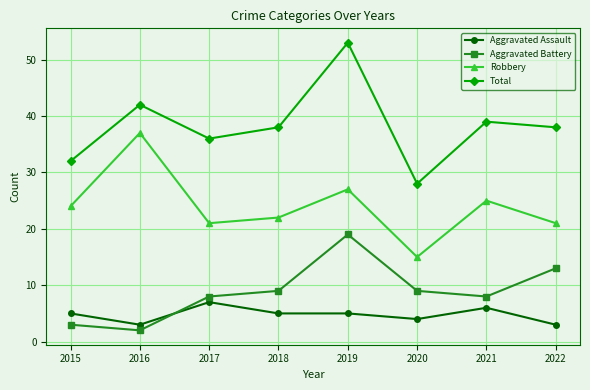

Which series has the largest total across all categories?

Total